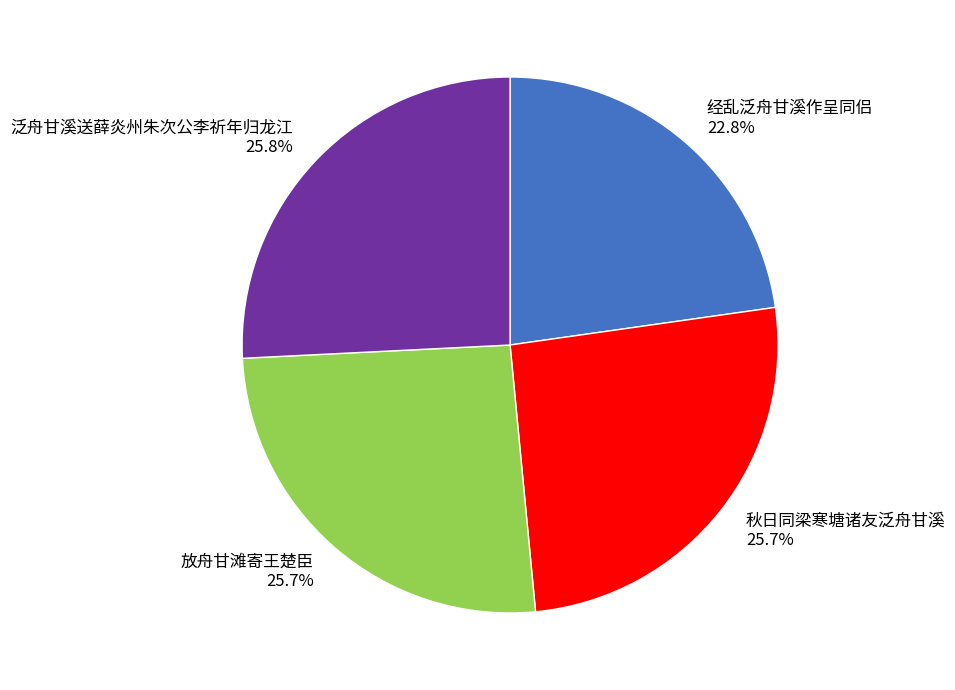

What portion of the pie excludes 经乱泛舟甘溪作呈同侣 22.8%?

77.2%